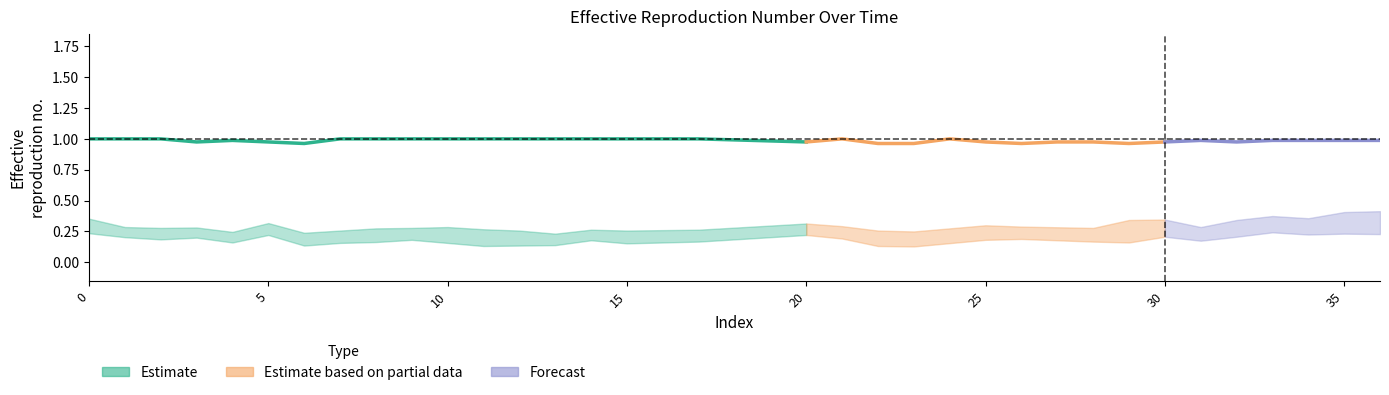

Which has a higher value, 7 or 14?

14